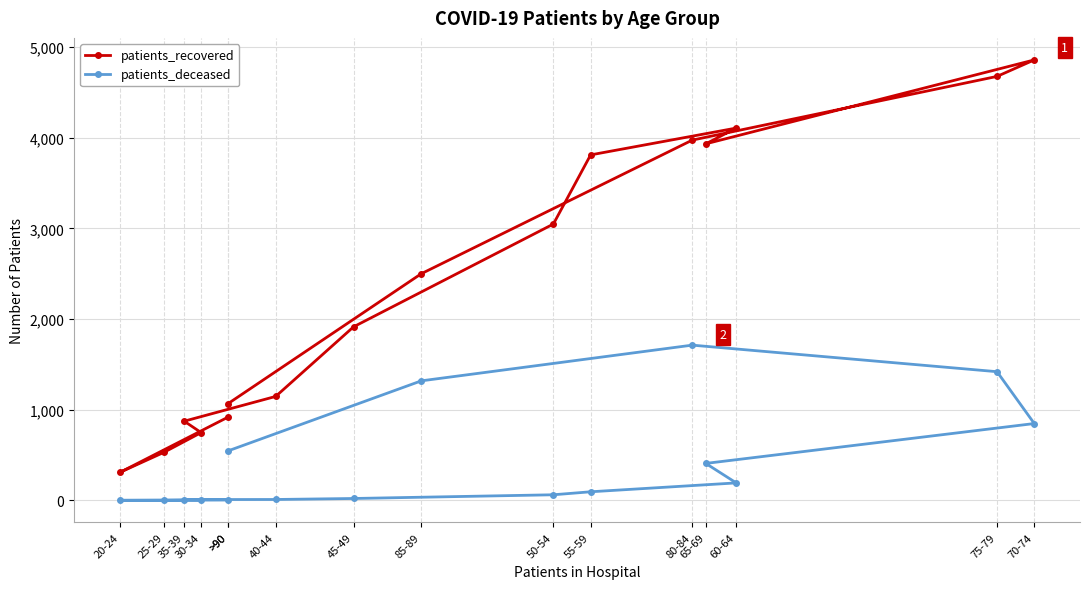

List the series in order of their peak value, highest first.

patients_recovered, patients_deceased